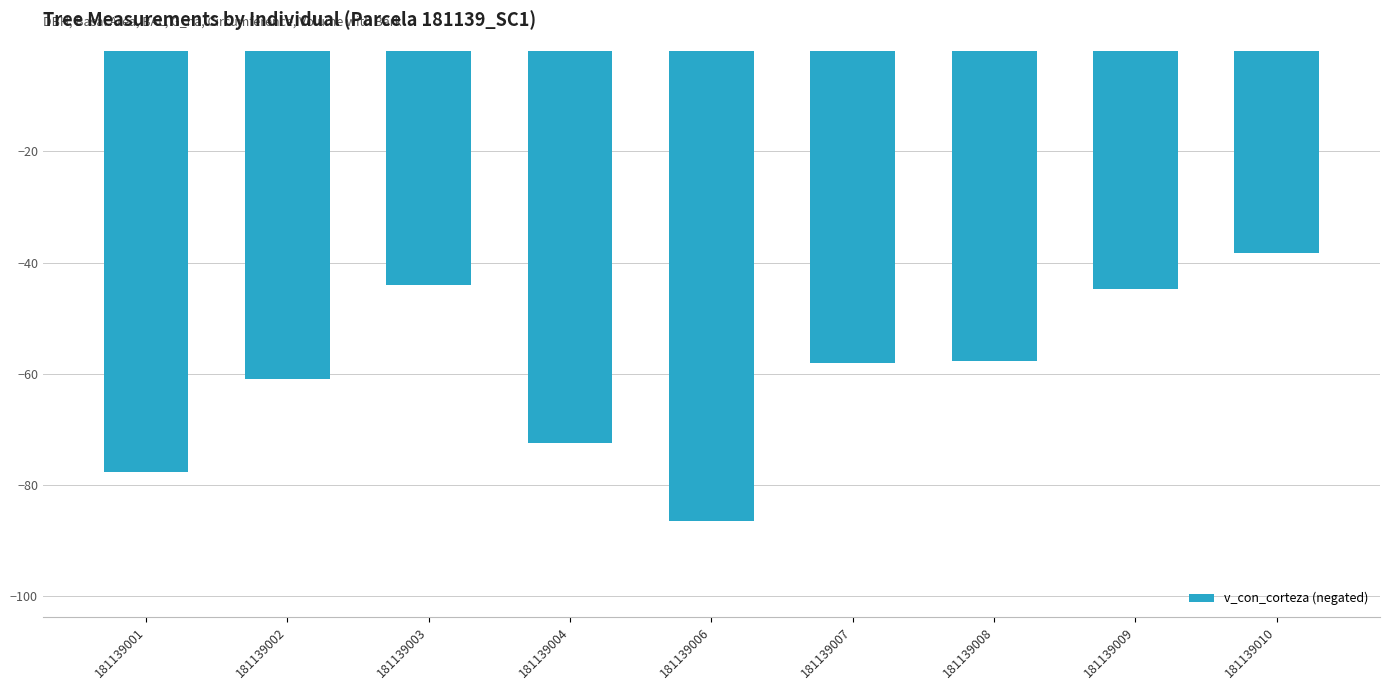

What is the average value?

-60.1